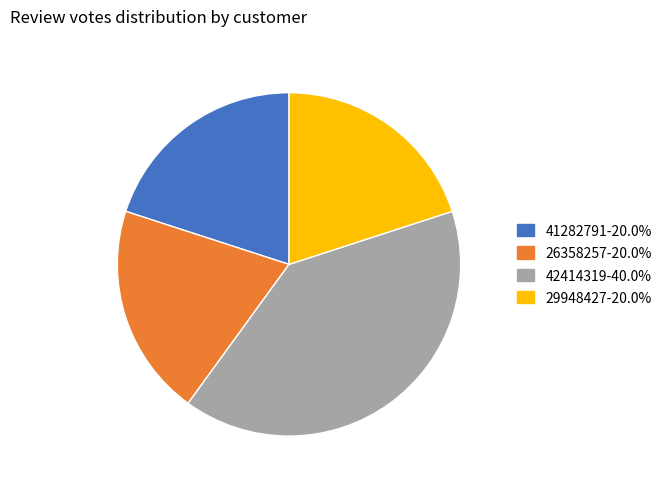

How many segments does this pie chart have?

4